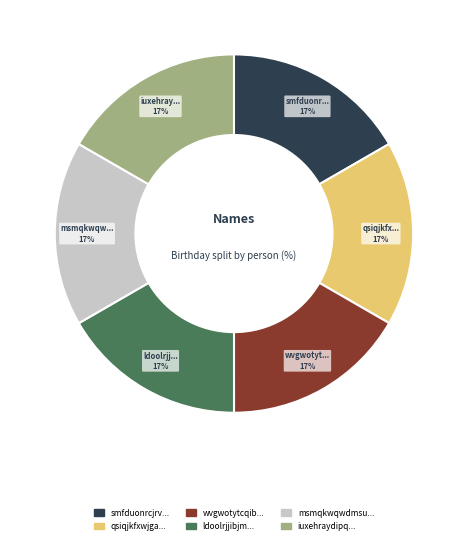

How many segments does this pie chart have?

6